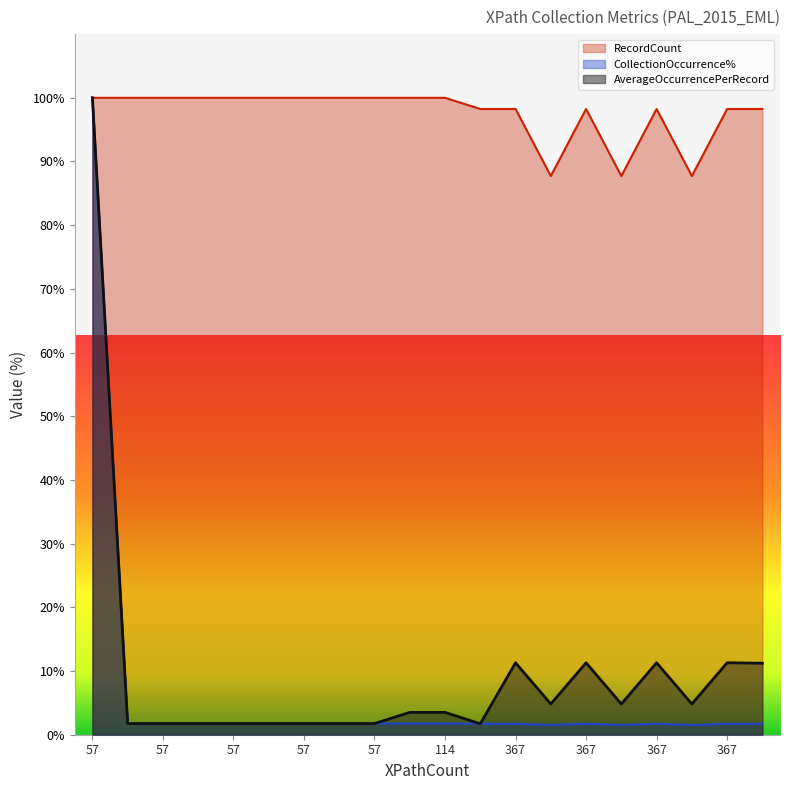

How many data points does each series have?

20